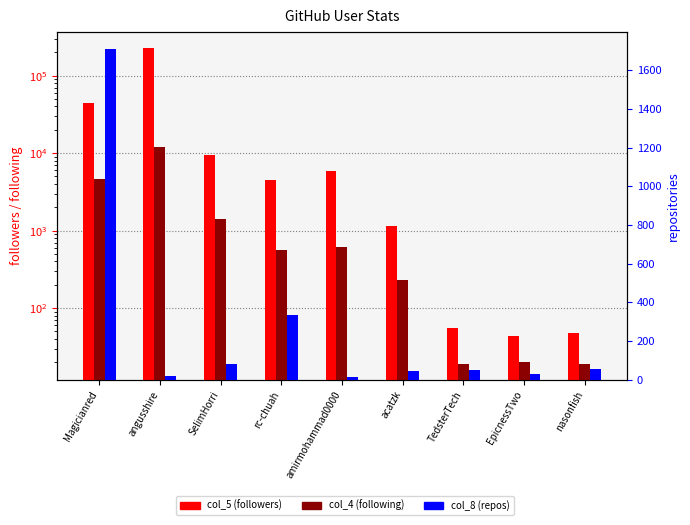

Reading right to left, list all the values displayed in this chart.

col_5 (followers): 47	43	55	1153	5868	4533	9402	229018	43710
col_4 (following): 19	20	19	227	609	559	1420	12102	4683
col_8 (repos): 53	32	48	45	16	336	79	18	1712